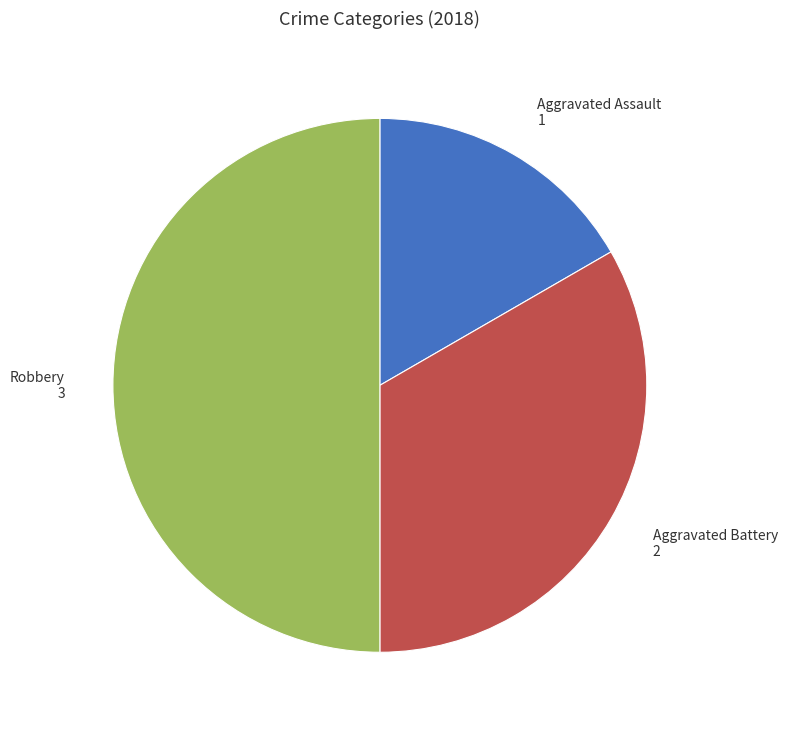

The Aggravated Battery slice represents 33% of the pie. True or false?

True